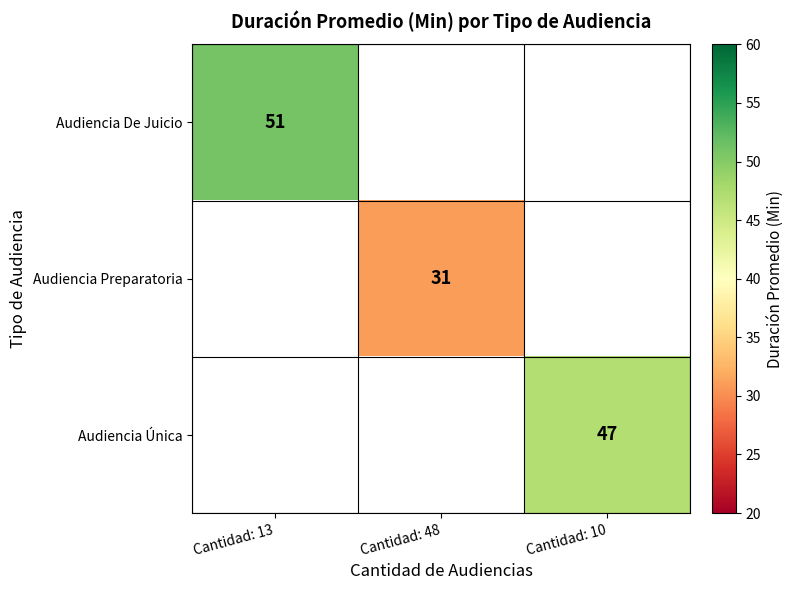

At how many categories does at least one series exceed 32?

2